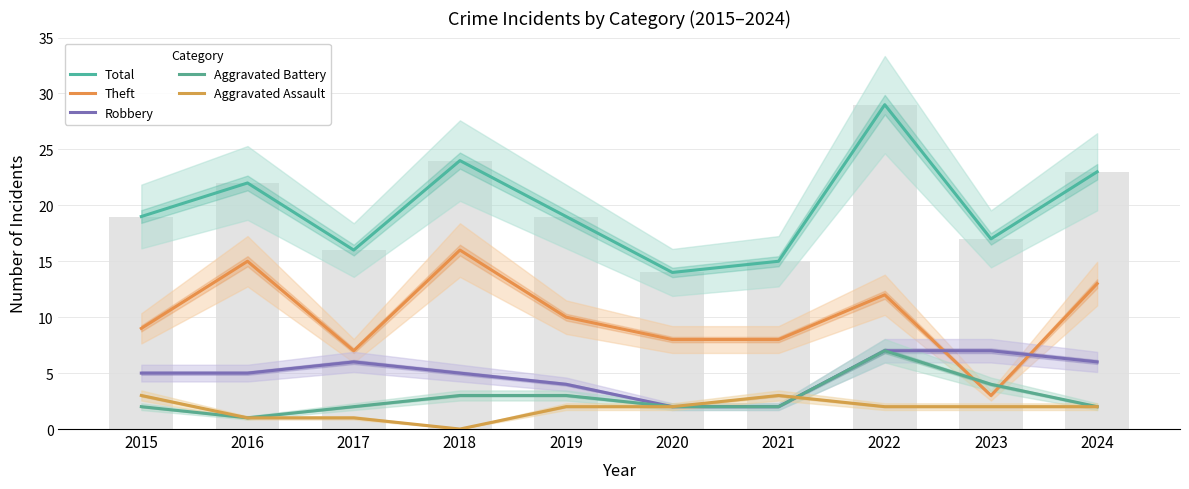

The Total series shows 17 at 2023. True or false?

True